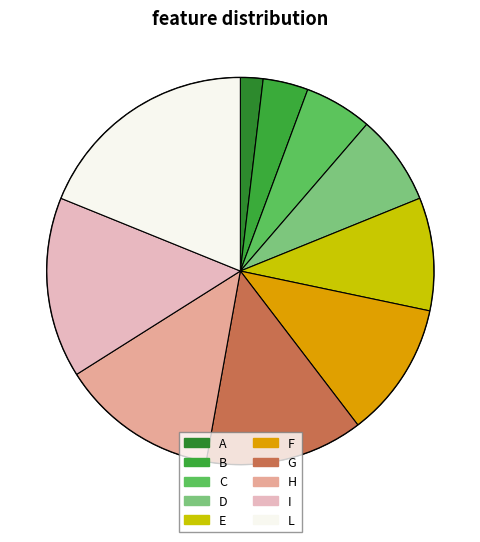

Is it true that H is 23% of the pie?

False